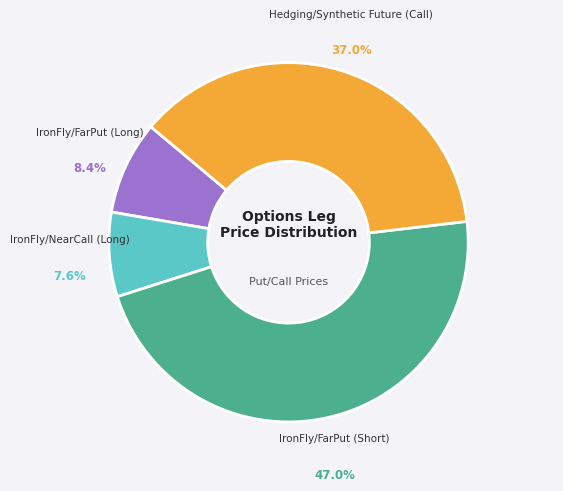

What percentage is the IronFly/FarPut (Short) slice, to the nearest percent?

47%